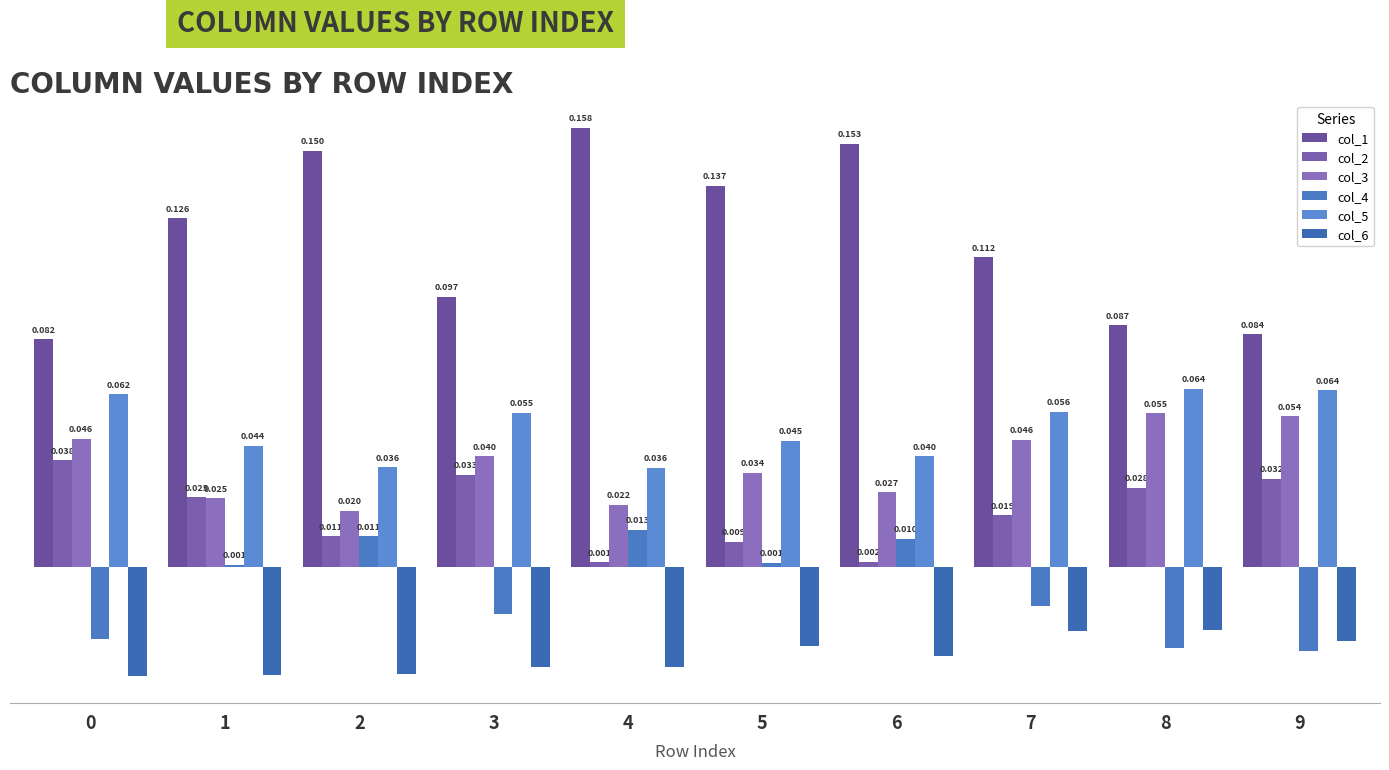

Reading left to right, list all the values displayed in this chart.

col_1: 0=0.1	1=0.1	2=0.1	3=0.1	4=0.2	5=0.1	6=0.2	7=0.1	8=0.1	9=0.1
col_2: 0=0.0	1=0.0	2=0.0	3=0.0	4=0.0	5=0.0	6=0.0	7=0.0	8=0.0	9=0.0
col_3: 0=0.0	1=0.0	2=0.0	3=0.0	4=0.0	5=0.0	6=0.0	7=0.0	8=0.1	9=0.1
col_4: 0=-0.0	1=0.0	2=0.0	3=-0.0	4=0.0	5=0.0	6=0.0	7=-0.0	8=-0.0	9=-0.0
col_5: 0=0.1	1=0.0	2=0.0	3=0.1	4=0.0	5=0.0	6=0.0	7=0.1	8=0.1	9=0.1
col_6: 0=-0.0	1=-0.0	2=-0.0	3=-0.0	4=-0.0	5=-0.0	6=-0.0	7=-0.0	8=-0.0	9=-0.0